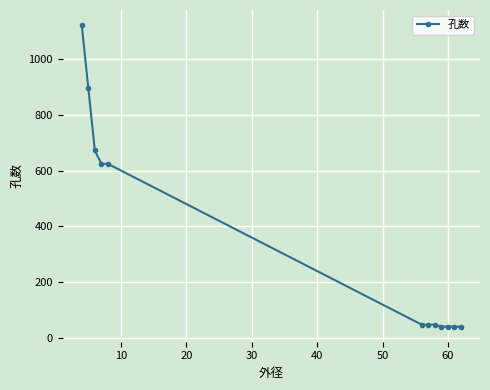

Reading left to right, extract all data points from this chart.

1120	896	672	624	624	49	49	49	42	42	42	42